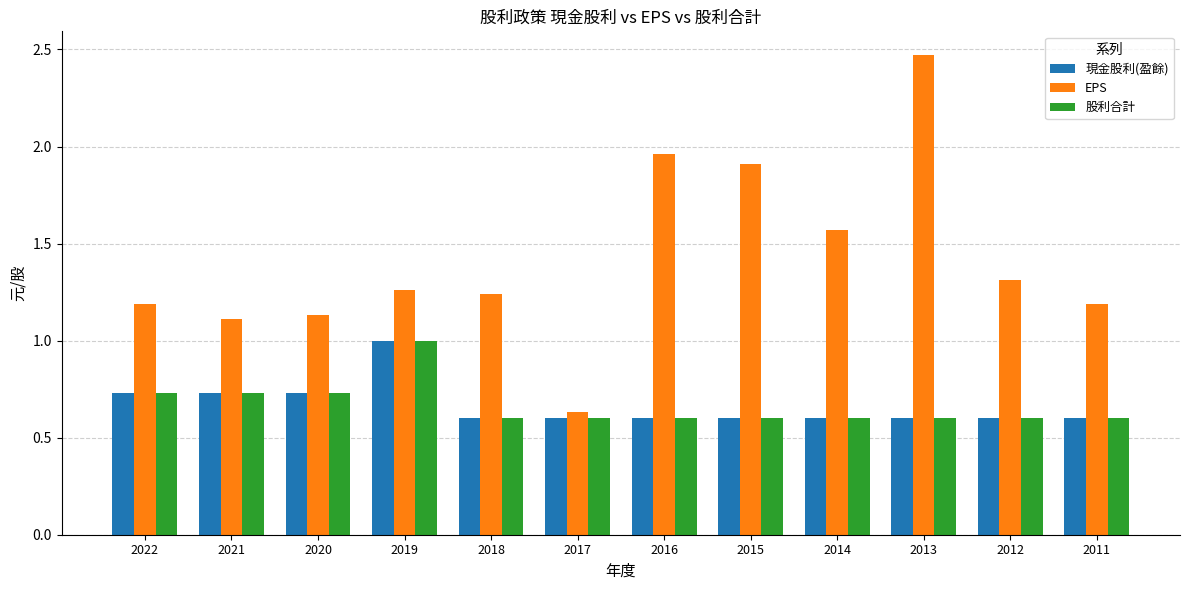

The value of 現金股利(盈餘) at 2012 is 0.4. True or false?

False